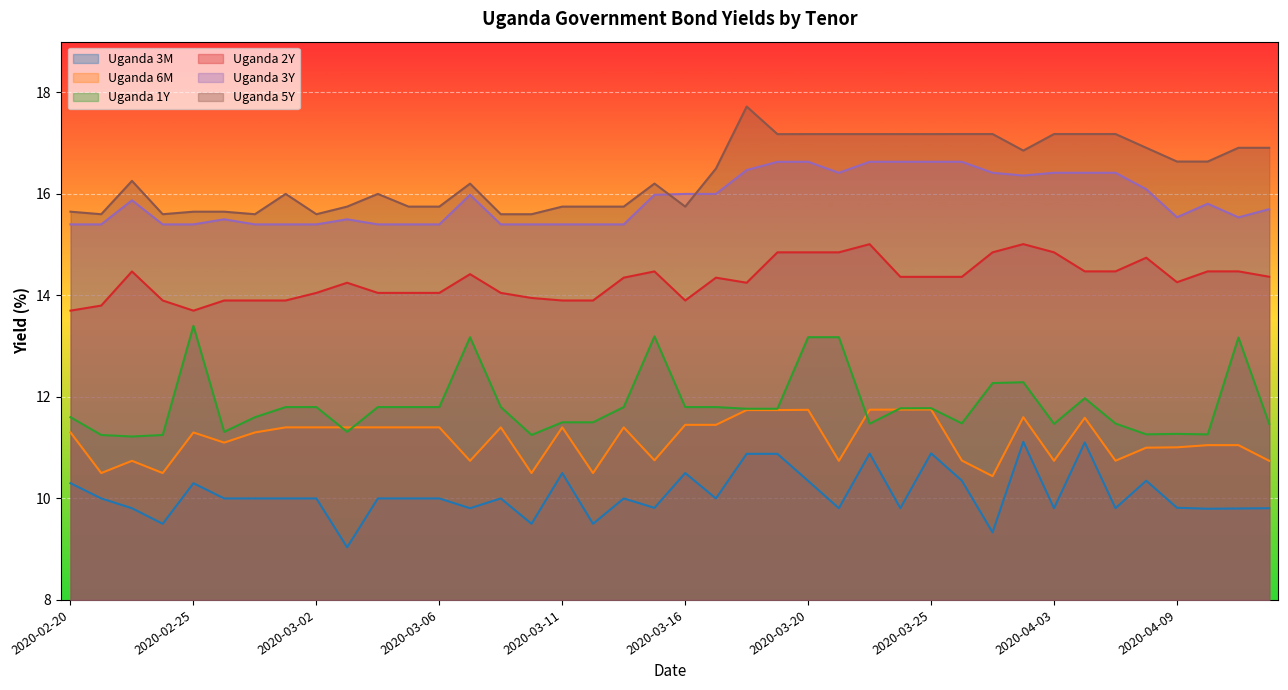

Does the chart display data point markers on the line(s)?

No